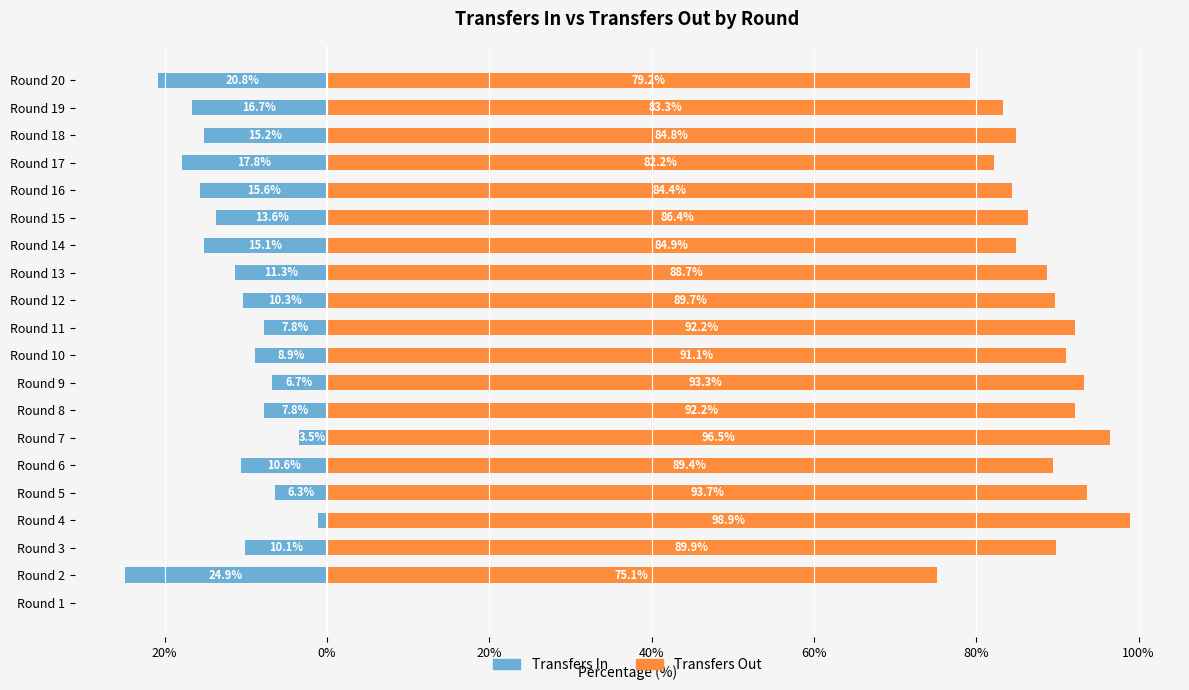

List the series in order of their peak value, lowest first.

Transfers In, Transfers Out